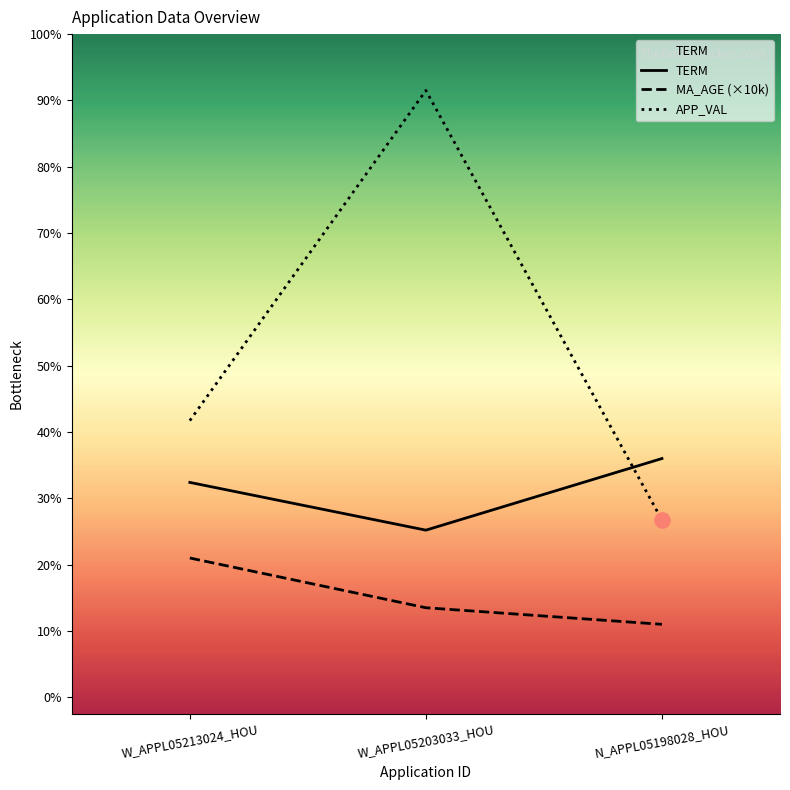

Which series has the widest spread of Y values?

APP_VAL